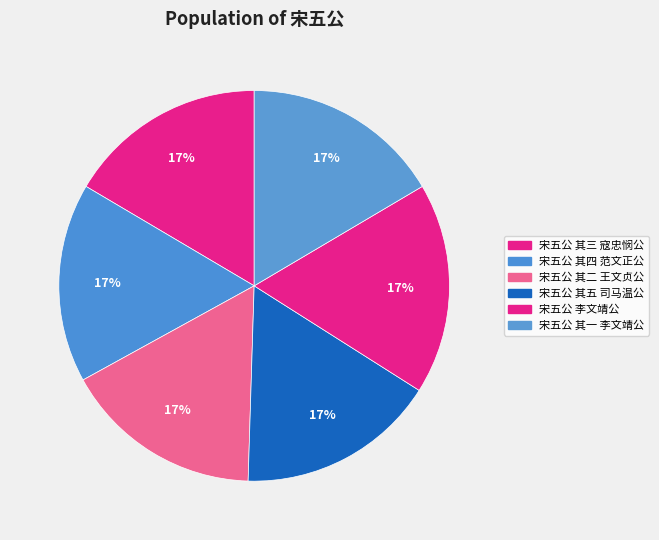

True or false: 宋五公 李文靖公 accounts for 17% of the total.

True